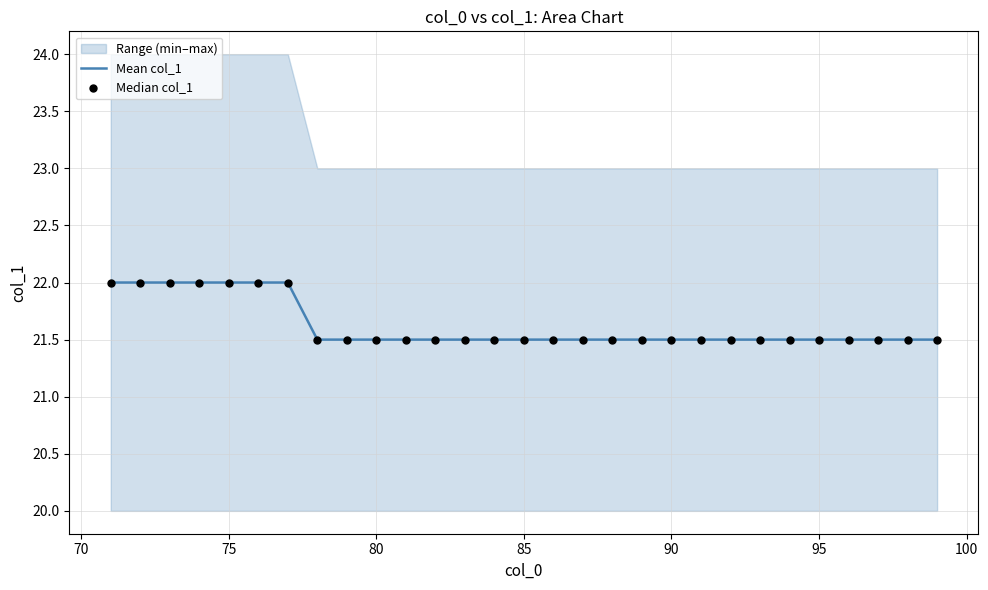

Which series has the largest total across all categories?

Mean col_1